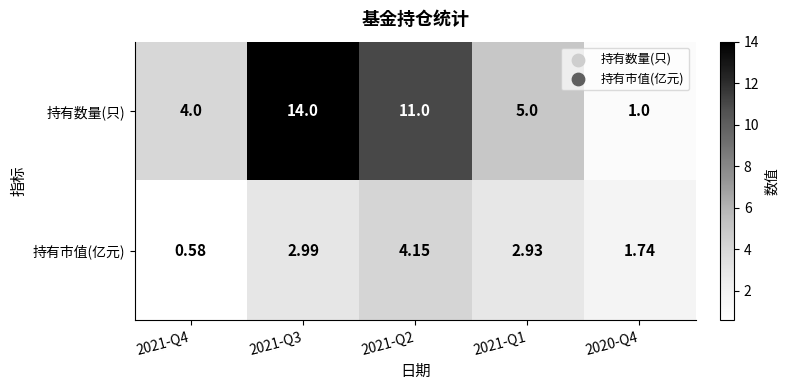

Which series has the largest range (max minus min)?

持有数量(只)